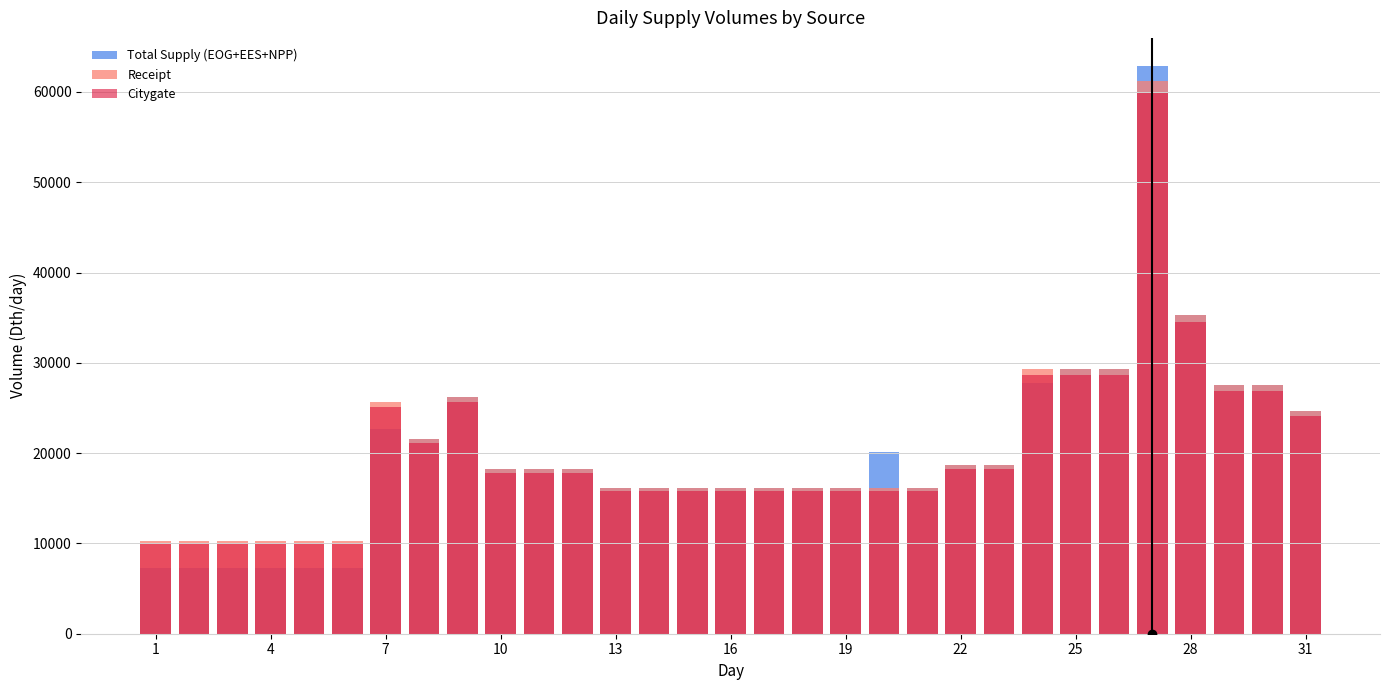

Reading right to left, extract all data points from this chart.

Total Supply (EOG+EES+NPP): 24699	27514	27514	35316	62839	29339	29339	27758	18639	18639	16139	20081	16139	16139	16139	16139	16139	16139	16139	18227	18227	18227	26197	21560	22645	7227	7227	7227	7227	7227	7227
Receipt: 24699	27514	27514	35316	61258	29339	29339	29339	18639	18639	16139	16139	16139	16139	16139	16139	16139	16139	16139	18227	18227	18227	26197	21560	25671	10253	10253	10253	10253	10253	10253
Citygate: 24159	26912	26912	34544	59919	28697	28697	28697	18231	18231	15786	15786	15786	15786	15786	15786	15786	15786	15786	17828	17828	17828	25624	21088	25109	10028	10028	10028	10028	10028	10028